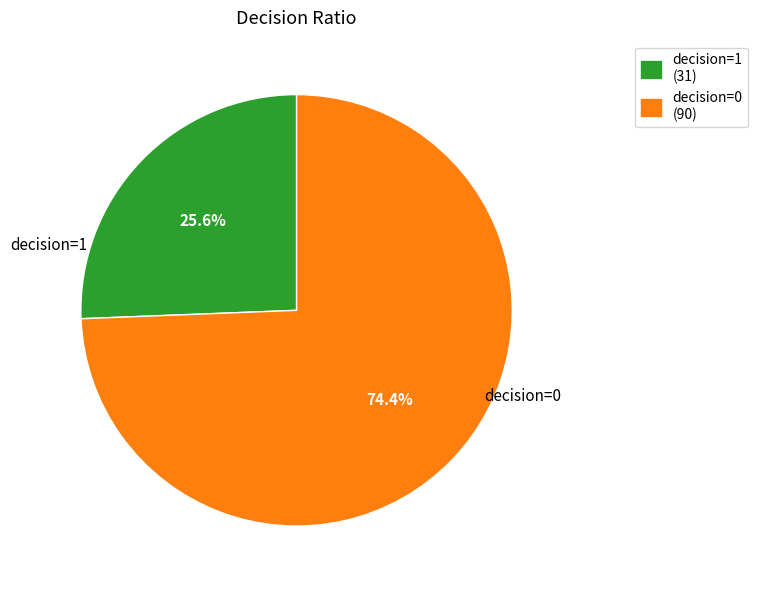

What portion of the pie excludes decision=0 (90)?

25.6%